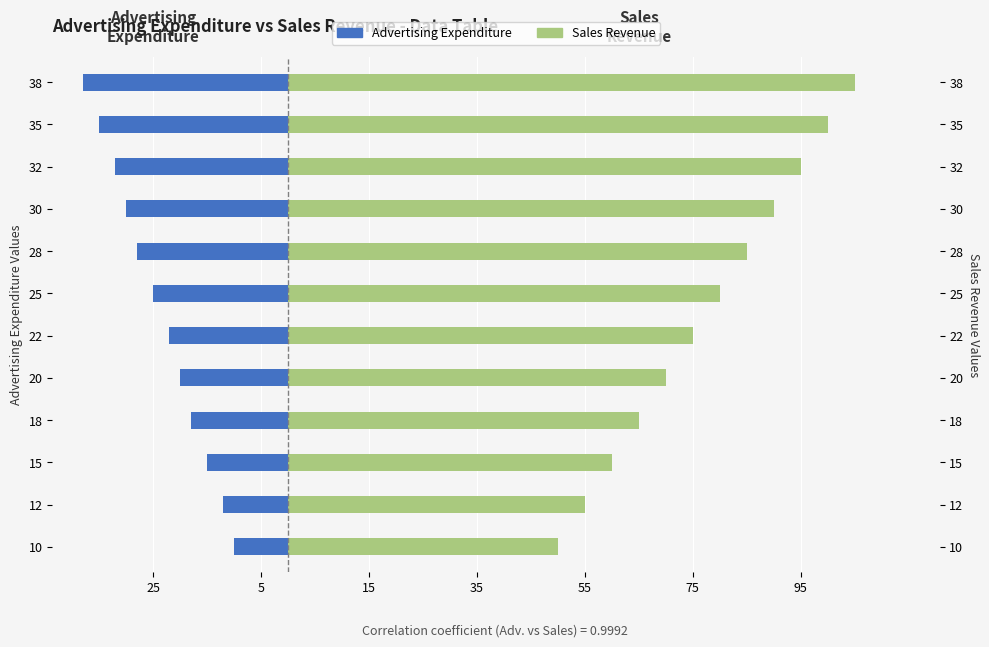

What are all the series names shown in the legend?

Advertising Expenditure, Sales Revenue